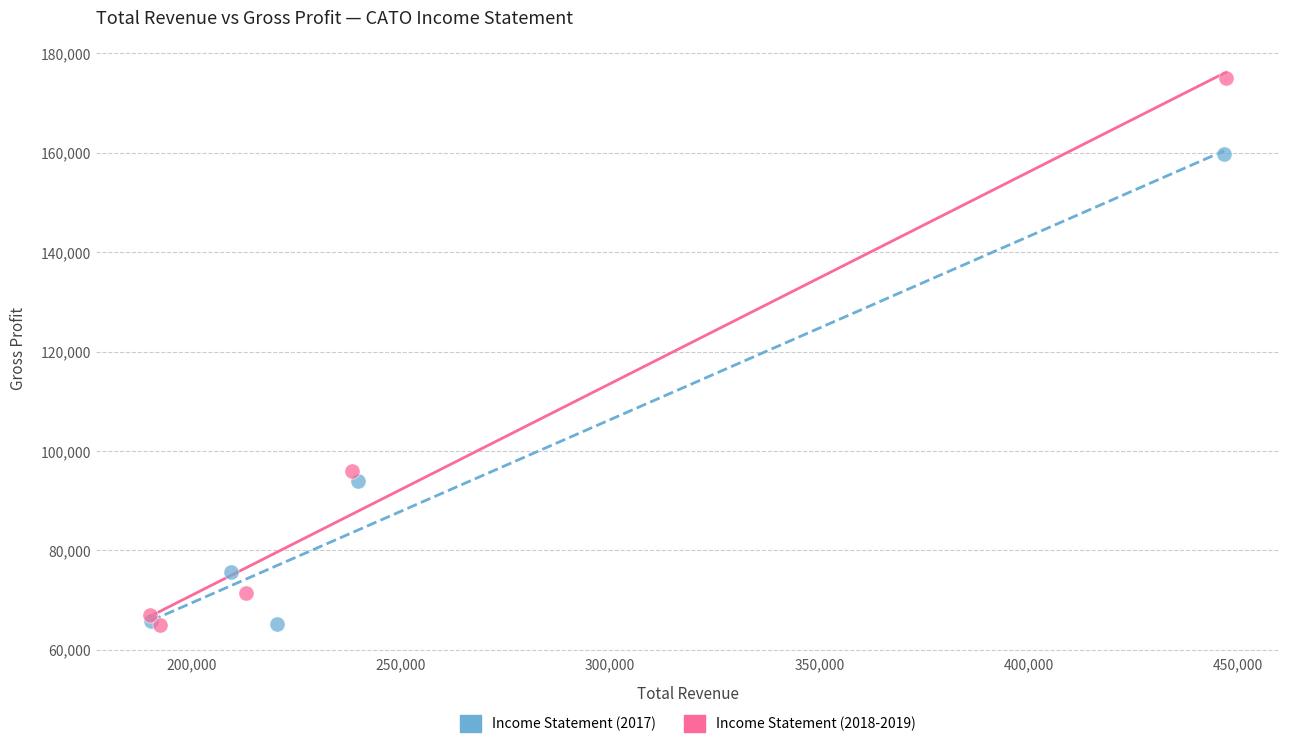

Which series has the widest spread of Y values?

Income Statement (2018-2019)